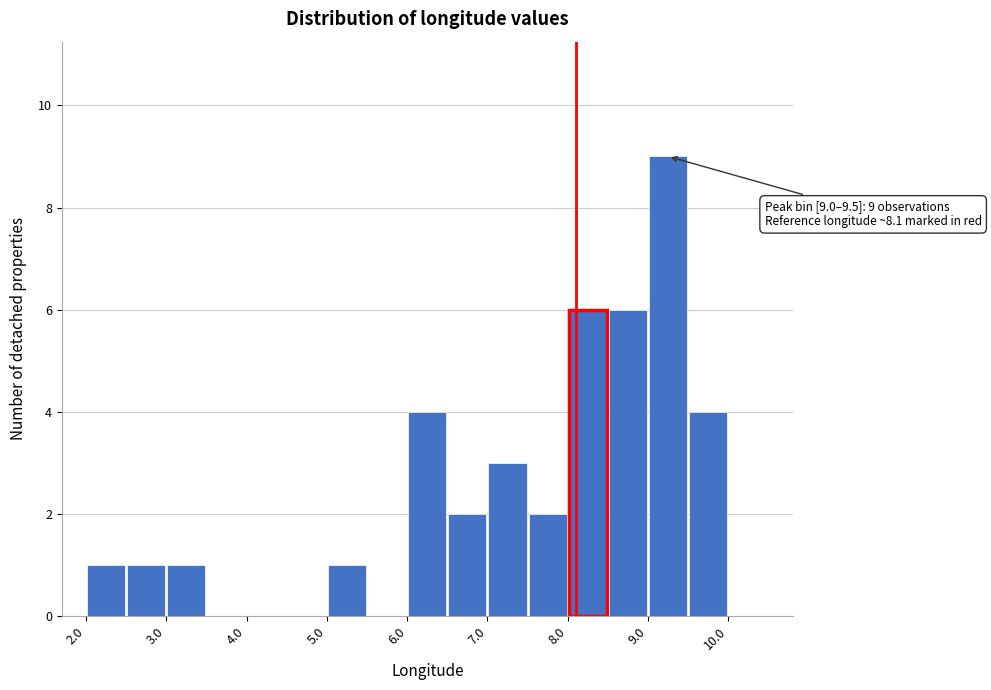

Over which range of the x-axis is the bar tallest?

9.0 to 9.5